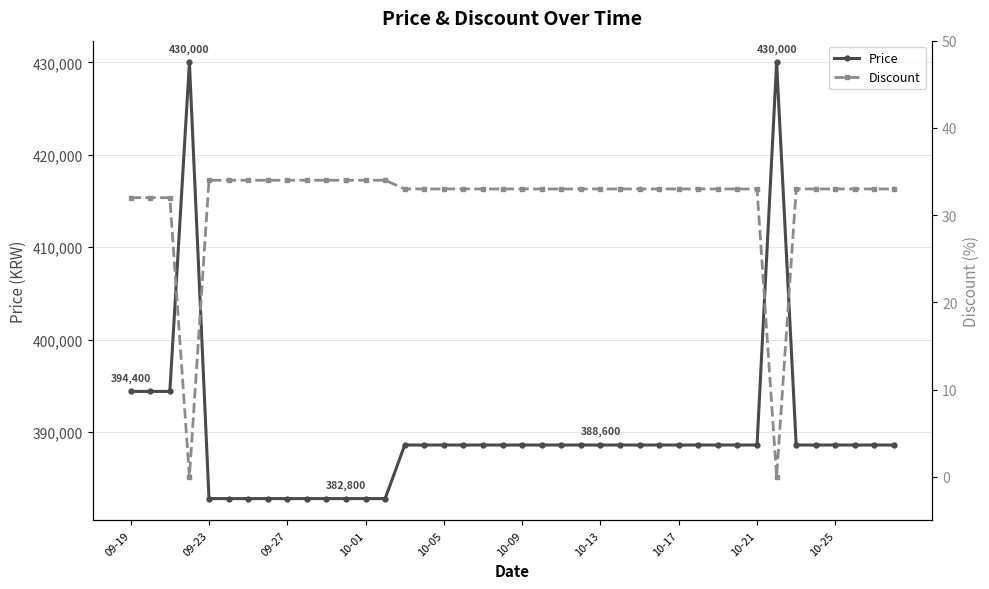

What is the difference between the maximum and second lowest values in the Discount series?

34